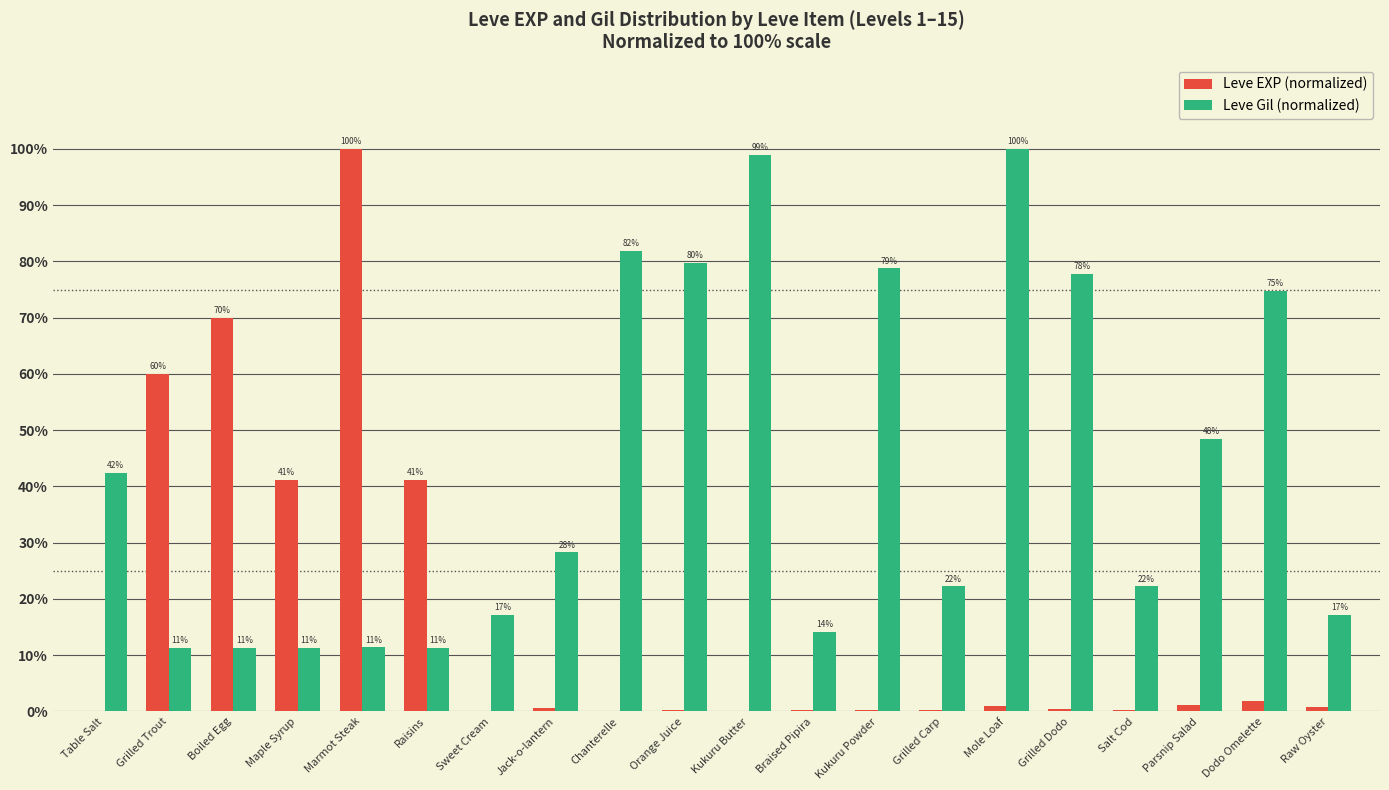

What are all the series names shown in the legend?

Leve EXP (normalized), Leve Gil (normalized)